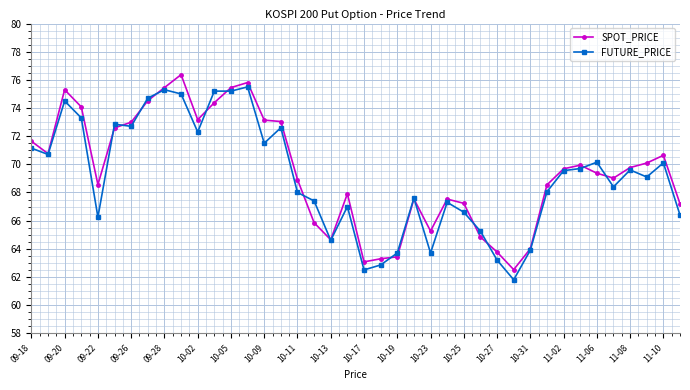

What is the value of the FUTURE_PRICE point at the 1st from the left?

71.2